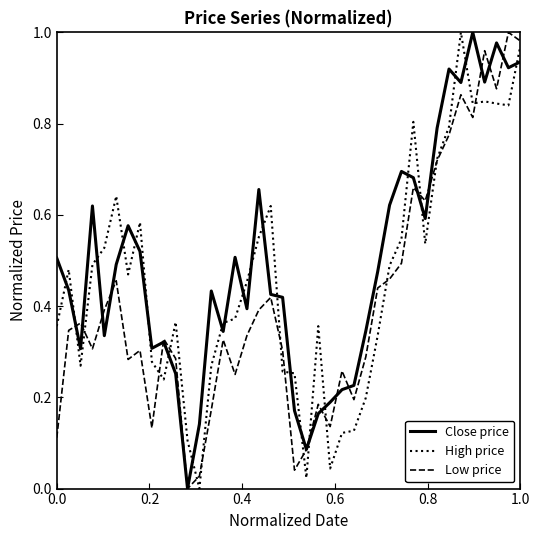

True or false: Close price and Low price cross at least once.

True